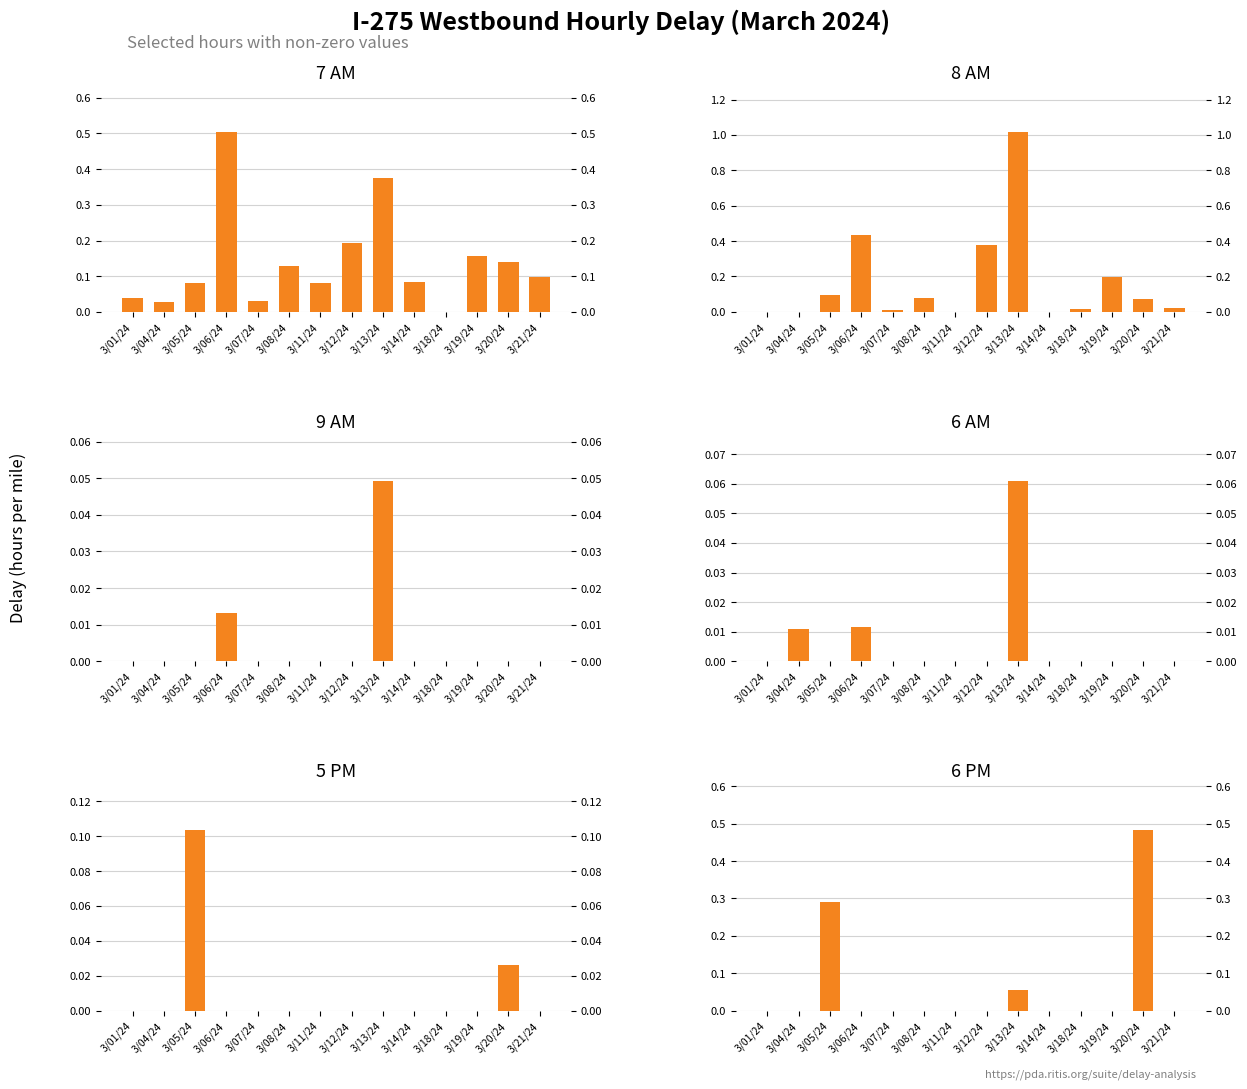

Which series changed the most between 3/01/24 and 3/19/24?

8 AM